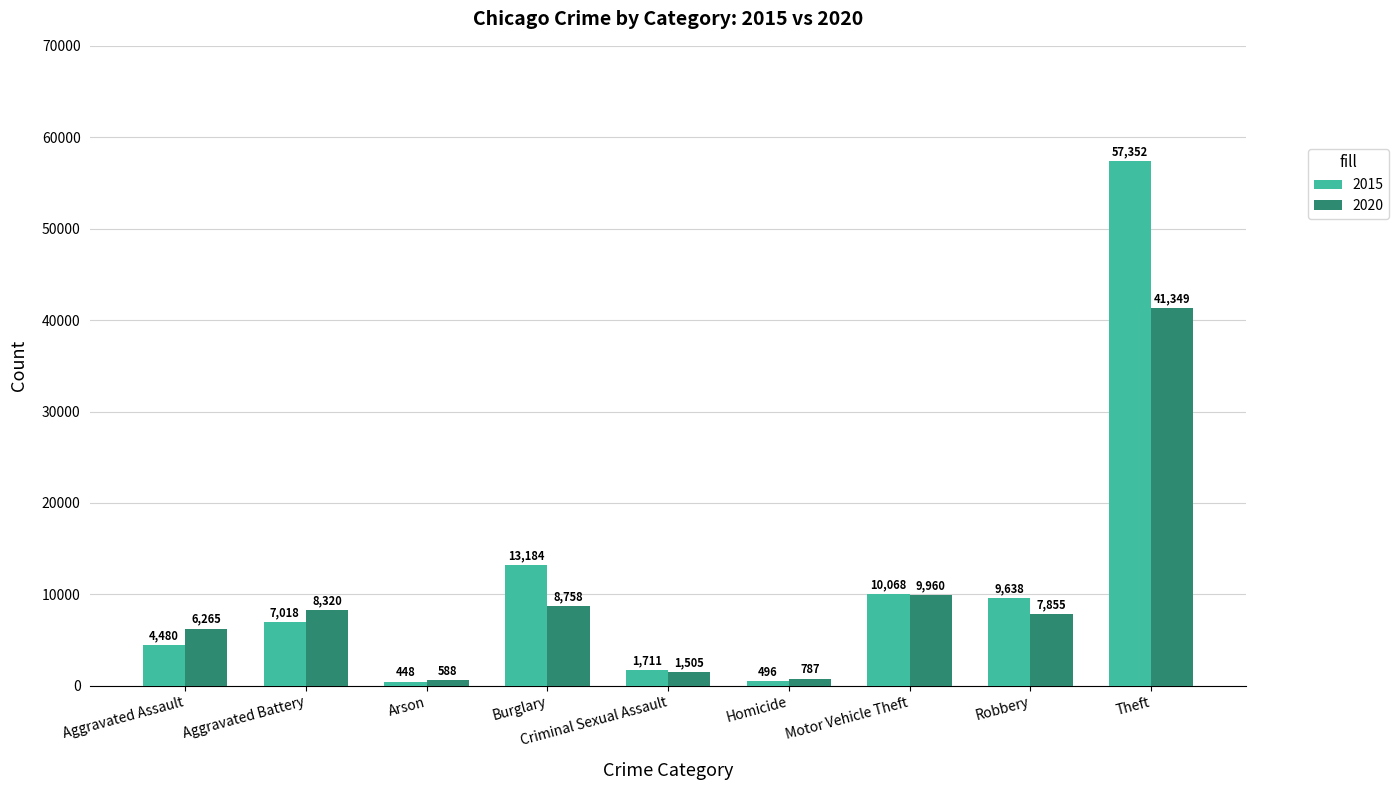

What is the difference between the maximum and second lowest values in the 2015 series?

56856